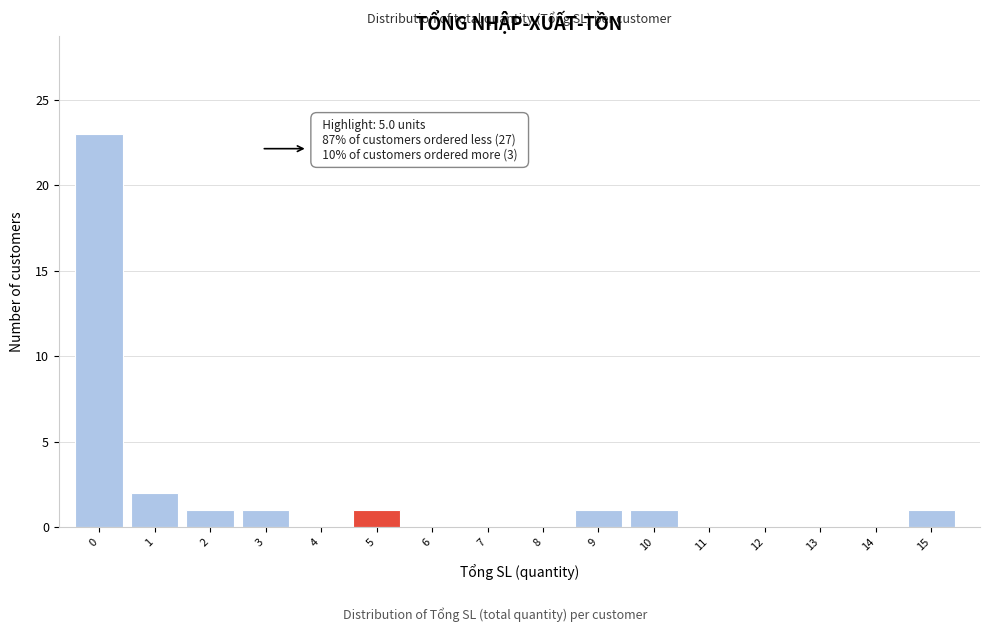

Reading left to right, extract all data points from this chart.

0=23	1=2	2=1	3=1	4=0	5=1	6=0	7=0	8=0	9=1	10=1	11=0	12=0	13=0	14=0	15=1